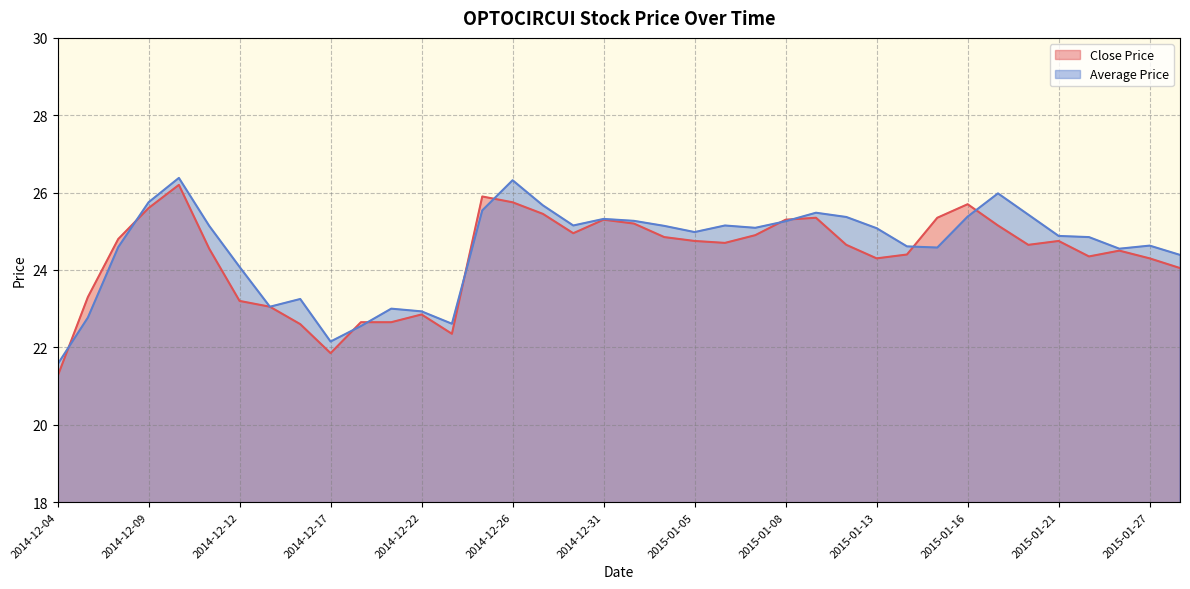

Rank the categories by Close Price value from highest to lowest.

2014-12-10, 2014-12-24, 2014-12-26, 2015-01-16, 2014-12-09, 2014-12-29, 2015-01-09, 2015-01-15, 2014-12-31, 2015-01-08, 2015-01-01, 2015-01-19, 2014-12-30, 2015-01-07, 2015-01-02, 2014-12-08, 2015-01-05, 2015-01-21, 2015-01-06, 2015-01-12, 2015-01-20, 2014-12-11, 2015-01-23, 2015-01-14, 2015-01-22, 2015-01-13, 2015-01-27, 2015-01-28, 2014-12-05, 2014-12-12, 2014-12-15, 2014-12-22, 2014-12-18, 2014-12-19, 2014-12-16, 2014-12-23, 2014-12-17, 2014-12-04